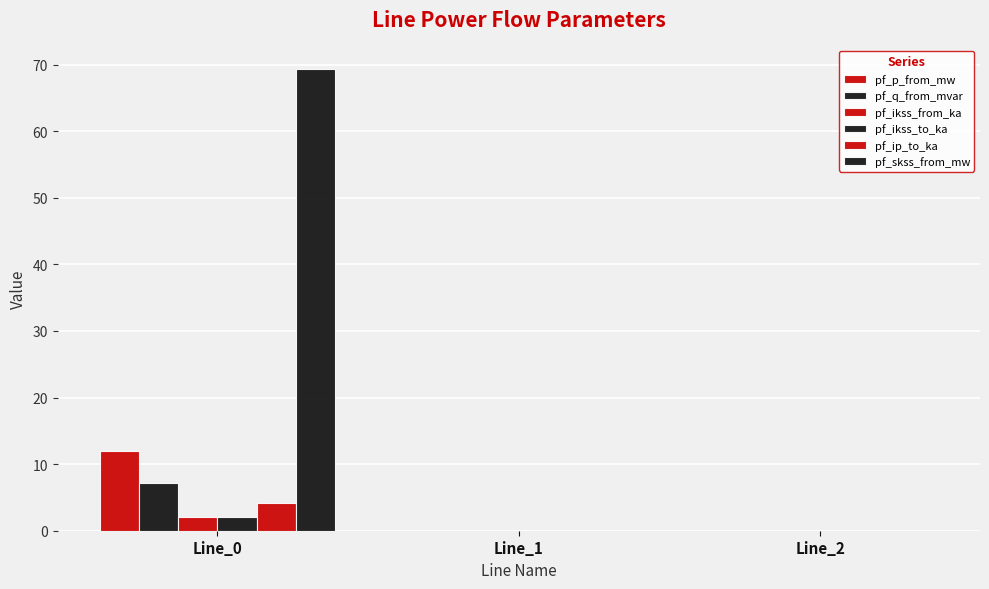

How many groups of bars are there?

3